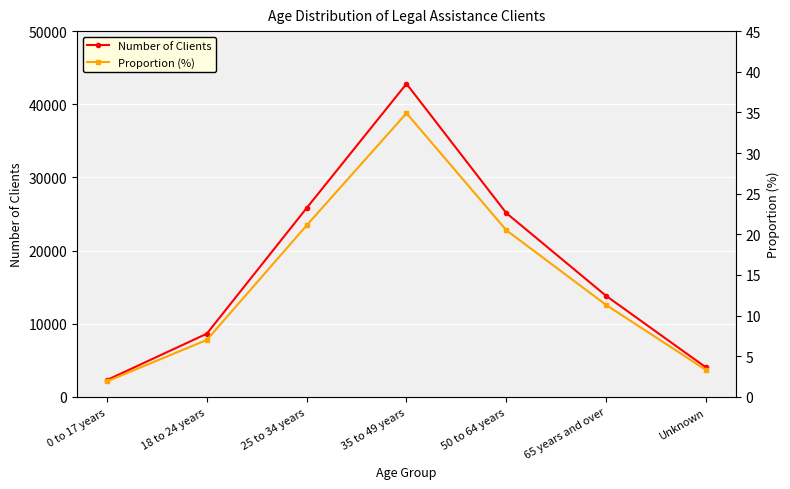

What is the difference between the Number of Clients values at 35 to 49 years and 0 to 17 years?

40507